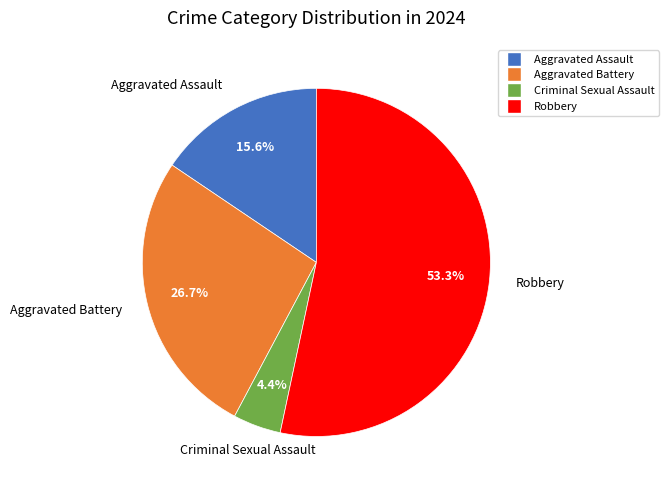

Between Aggravated Assault and Criminal Sexual Assault, which is larger?

Aggravated Assault